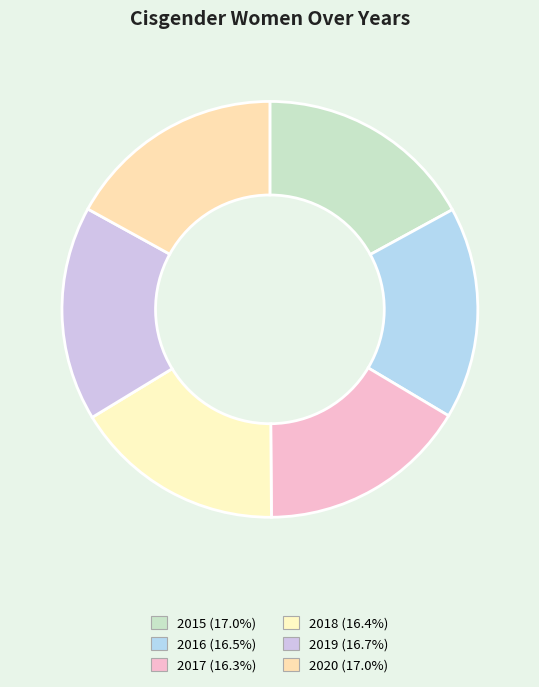

How much of the chart is everything except 2018?

83.6%